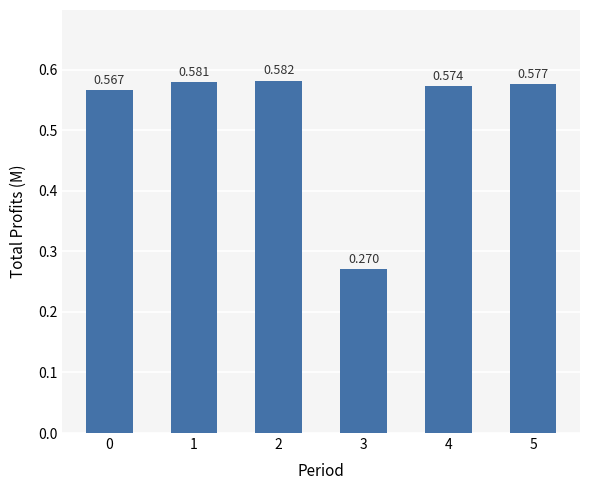

What is the sum of the values at 5 and 0?

1.1